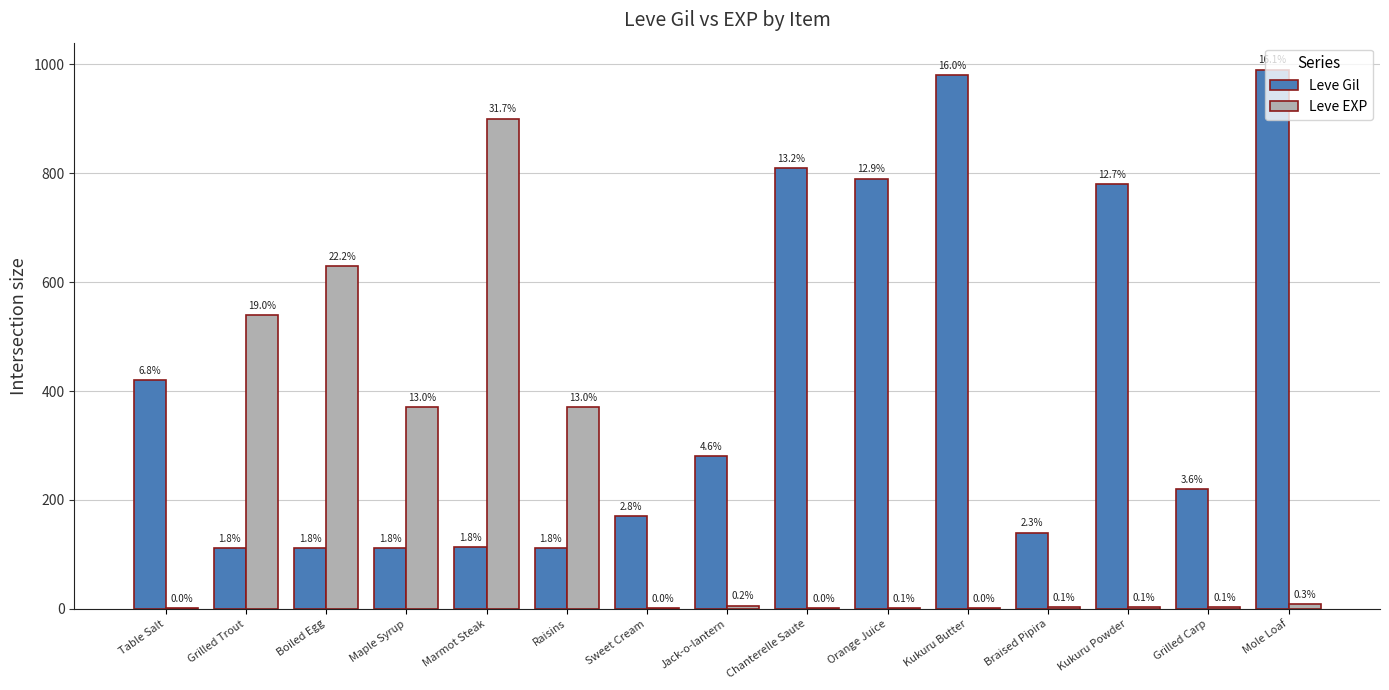

What is the maximum value shown in the chart?

990